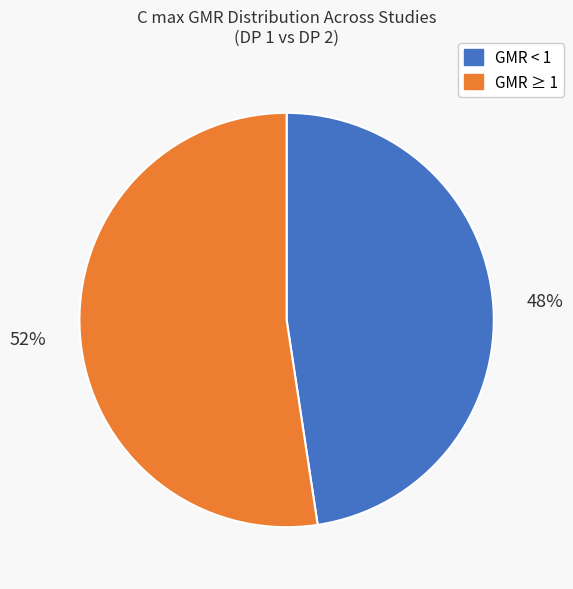

Does any single category account for the majority?

Yes